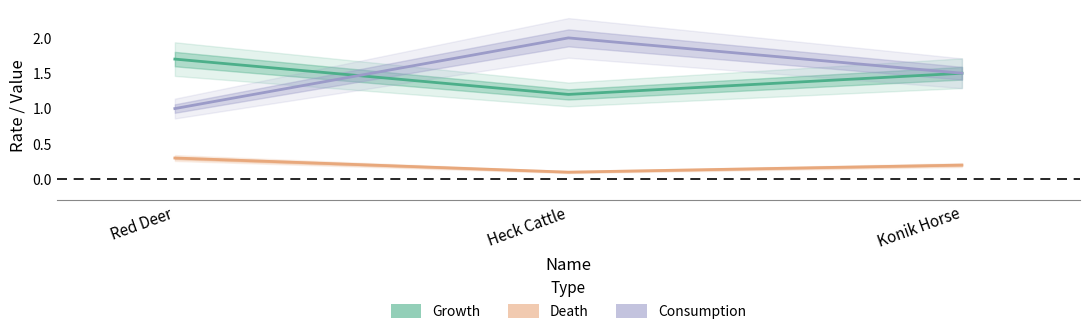

What is the value of the Death point at the 1st from the left?

0.3